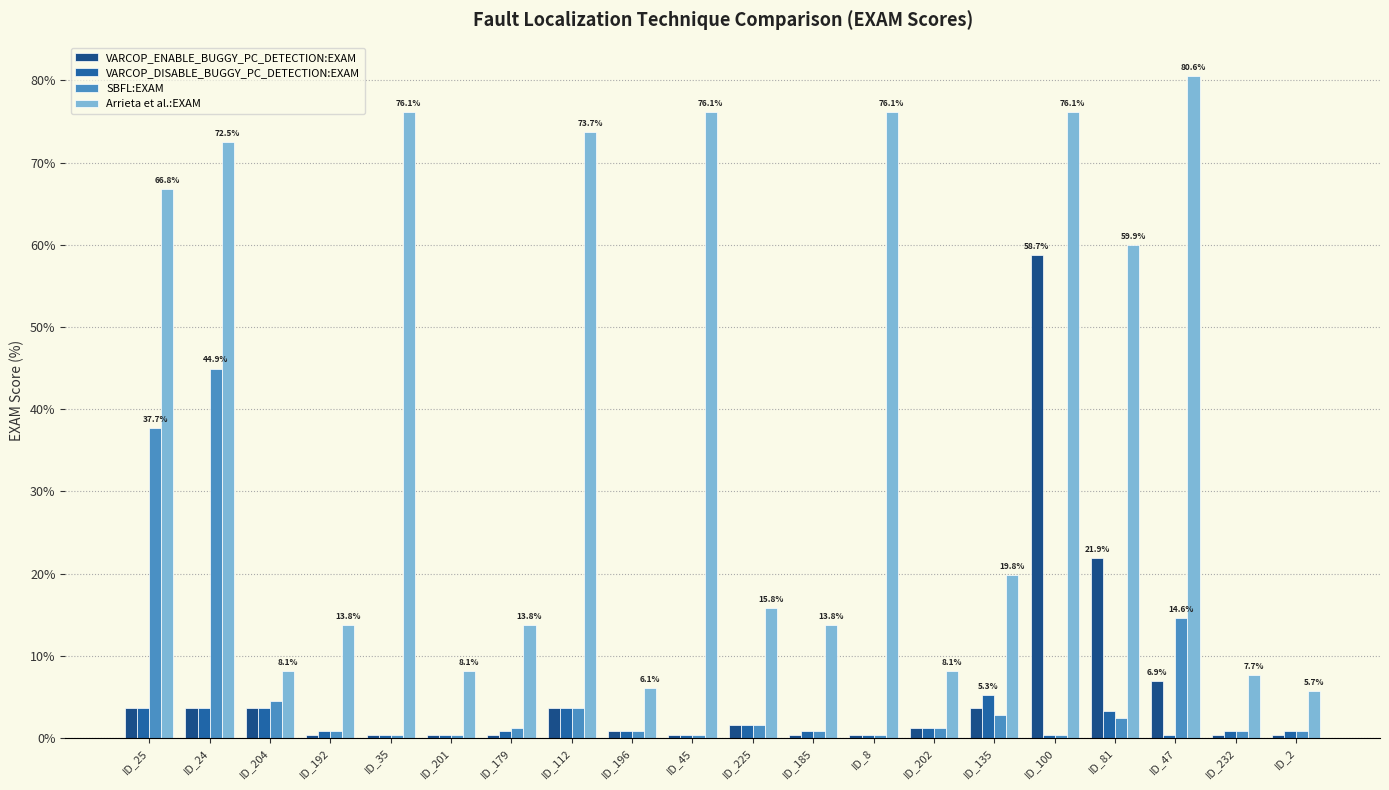

What is the maximum value shown in the chart?

80.6